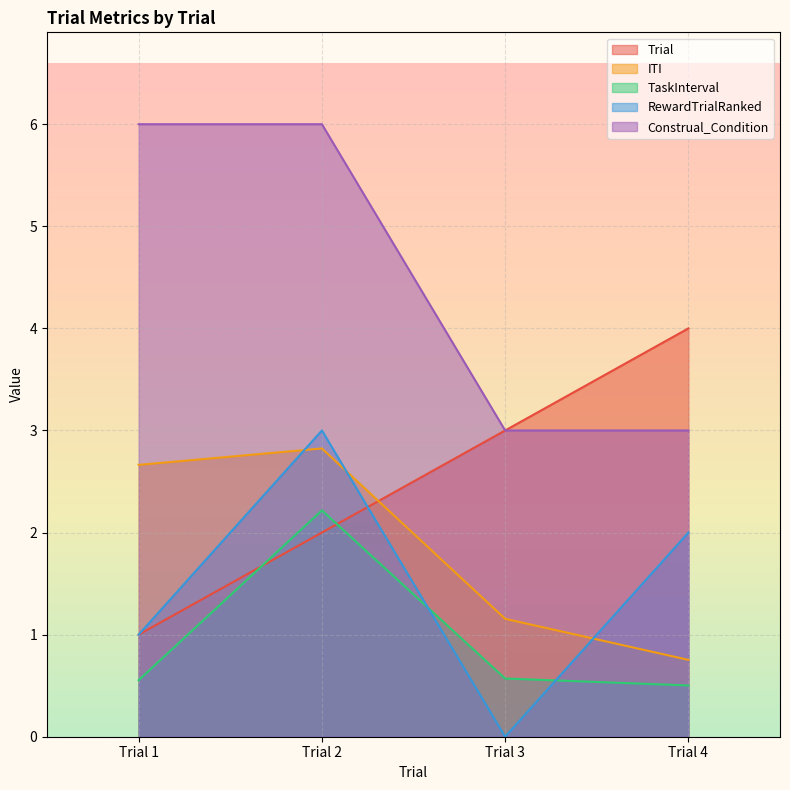

What is the total value across all series at Trial 4?

10.3